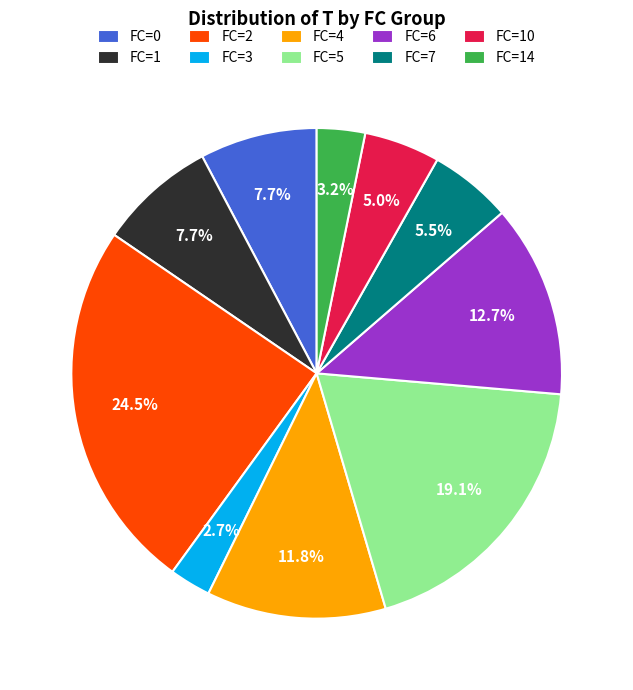

Is there any slice that represents more than half of the pie?

No